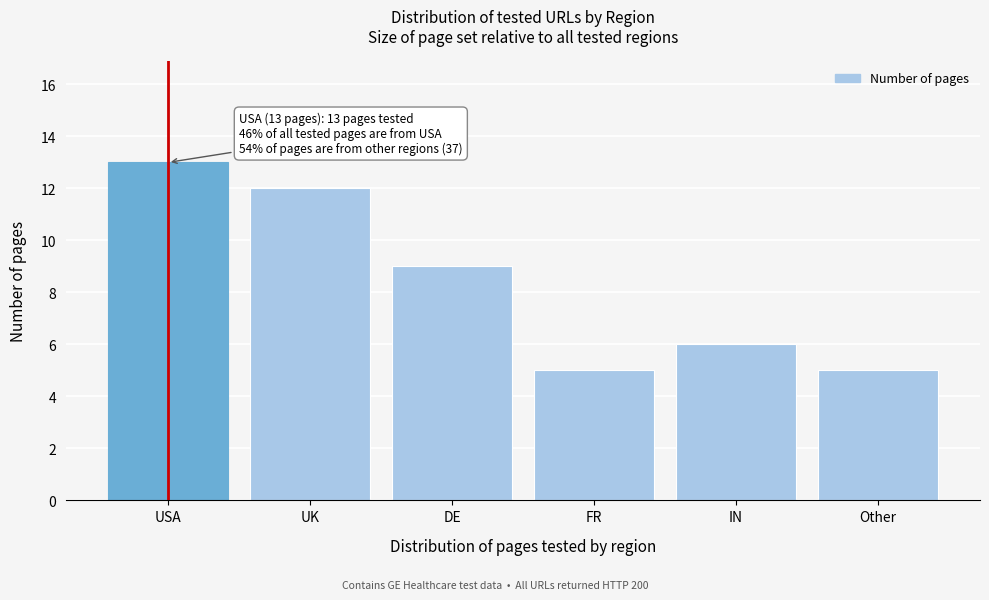

Reading left to right, transcribe all the data shown in this chart.

13	12	9	5	6	5